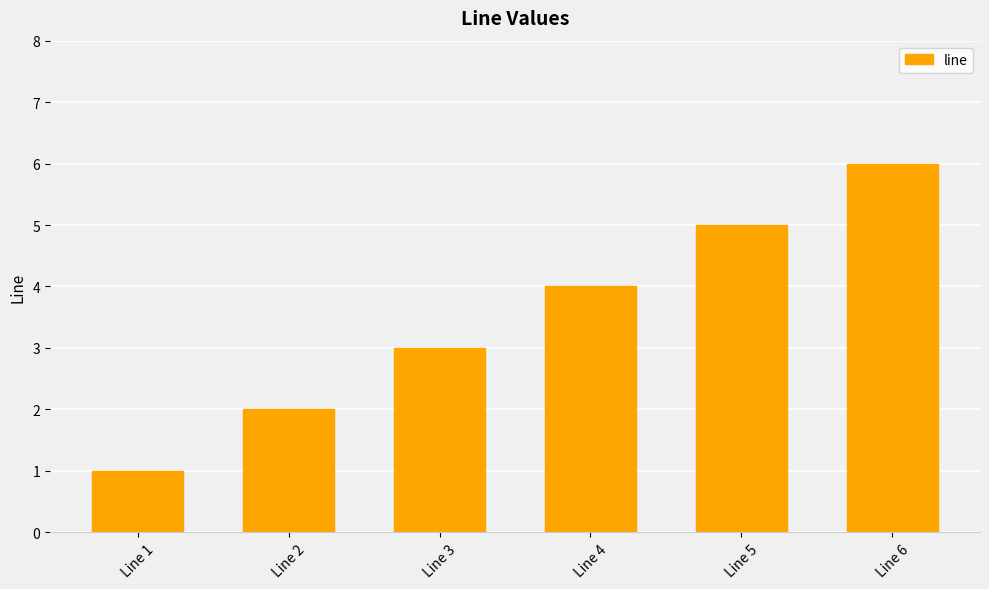

What is the value of the 3rd bar from the left?

3